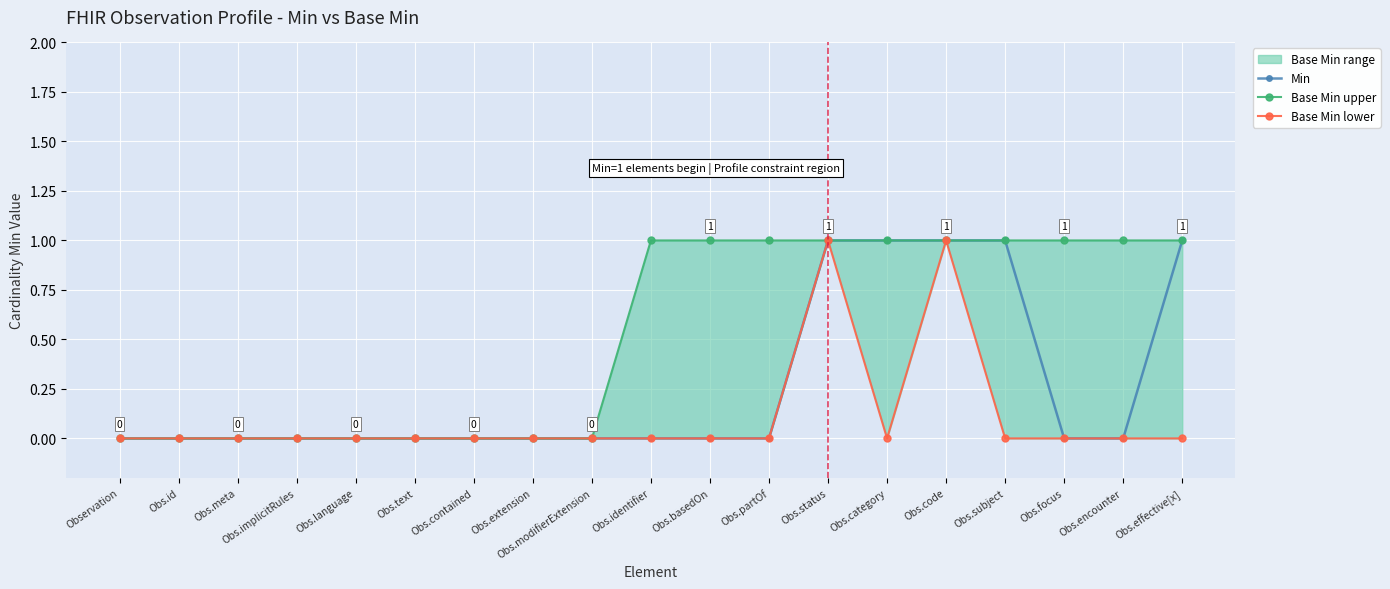

What position from the right is Obs.id?

18